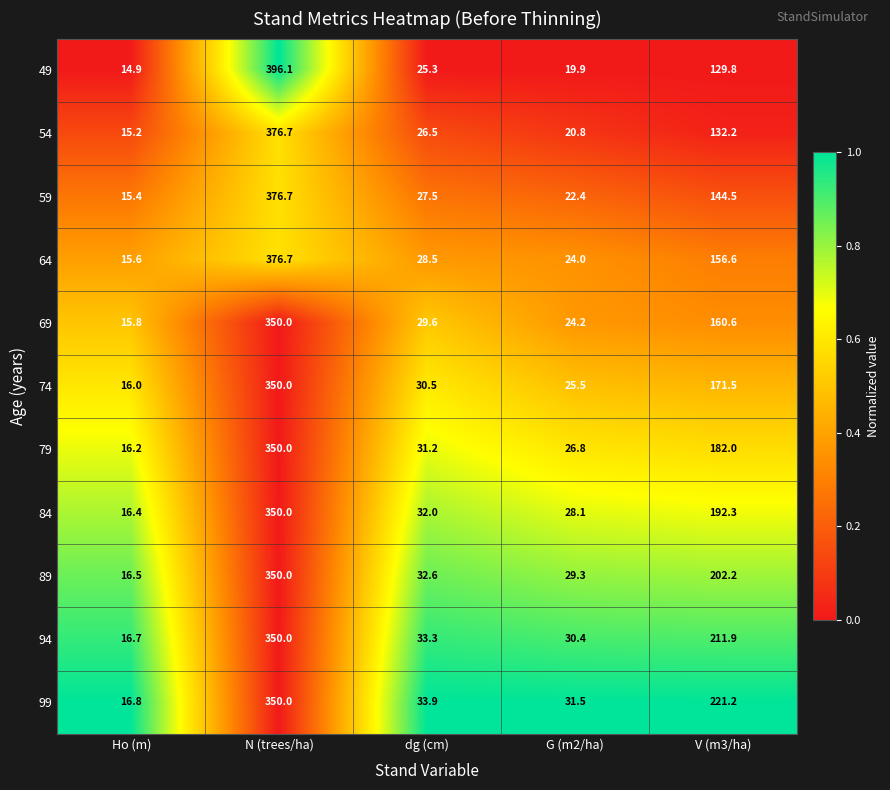

What is the average value of the 99 series?

130.7